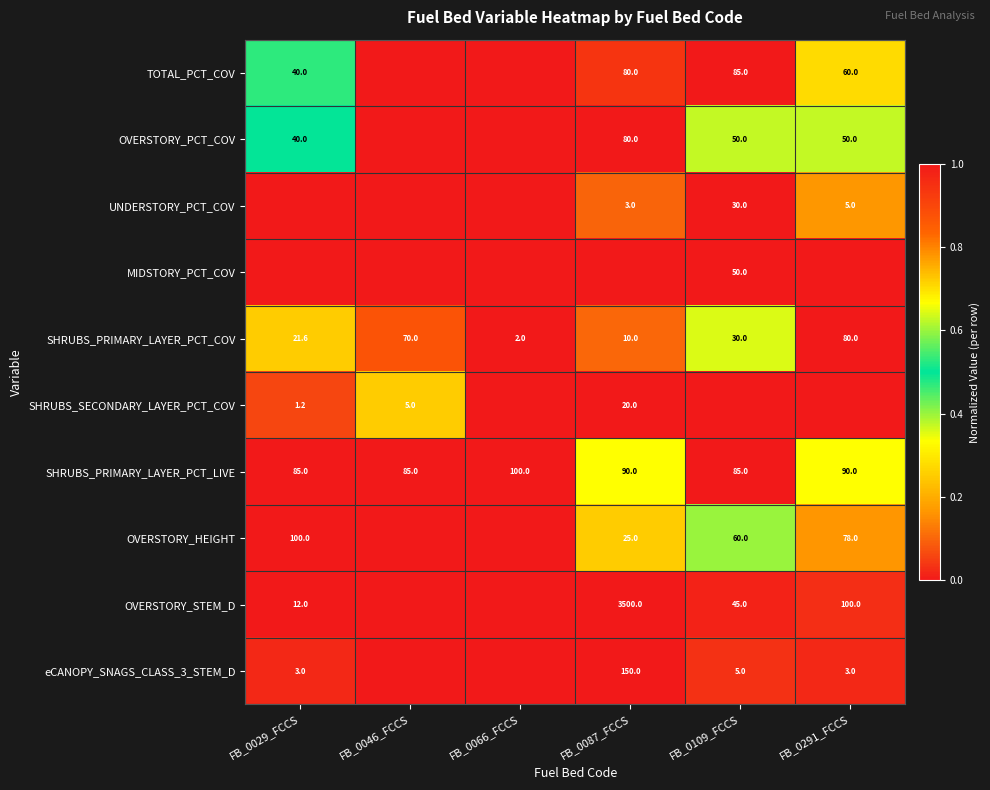

How many SHRUBS_PRIMARY_LAYER_PCT_COV values are between 10 and 70?

4